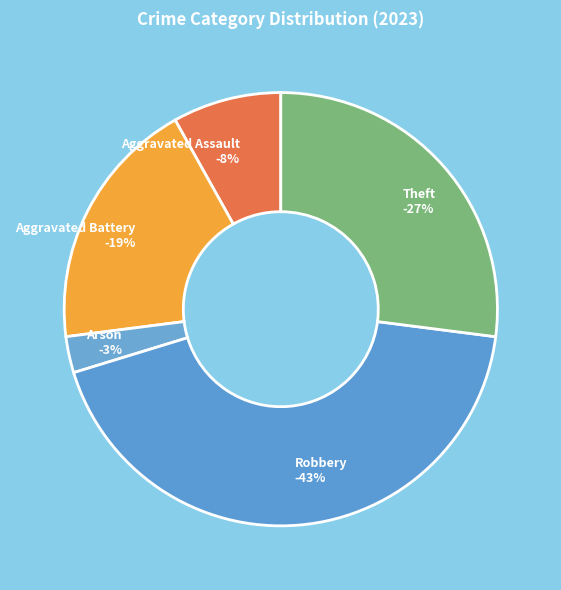

Which has a higher value, Robbery or Aggravated Assault?

Robbery